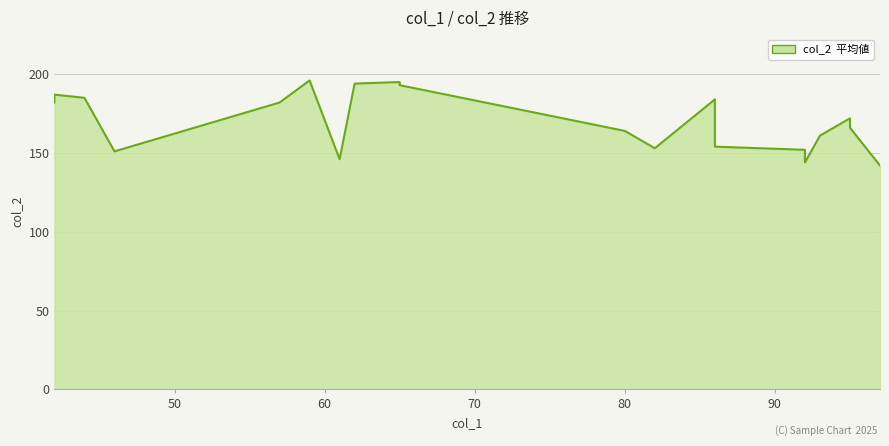

List the labels in order of value, smallest first.

97, 92, 61, 46, 92, 82, 86, 93, 80, 95, 95, 42, 57, 86, 44, 42, 65, 62, 65, 59